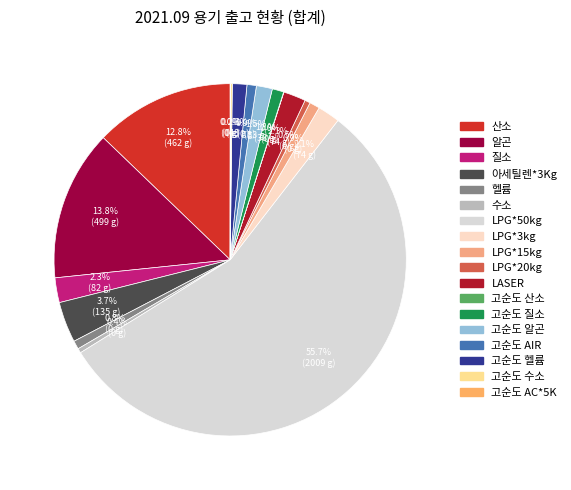

What is the ratio of the value at 고순도 헬륨 to the value at 고순도 알곤?

0.9